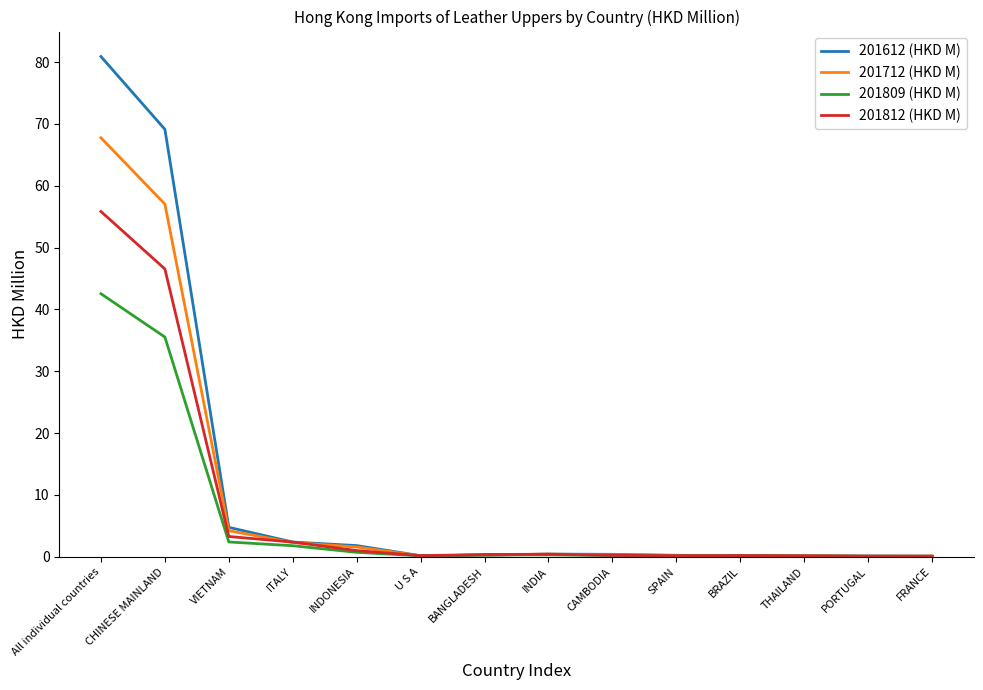

Is the value of 201612 (HKD M) at VIETNAM greater than the value of 201809 (HKD M) at VIETNAM?

Yes